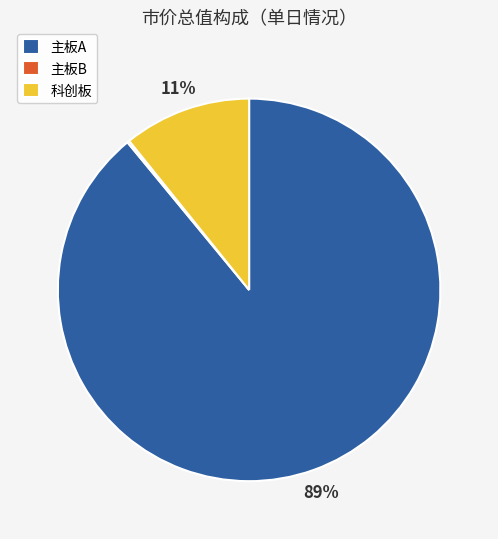

What is the largest slice in the pie chart?

主板A